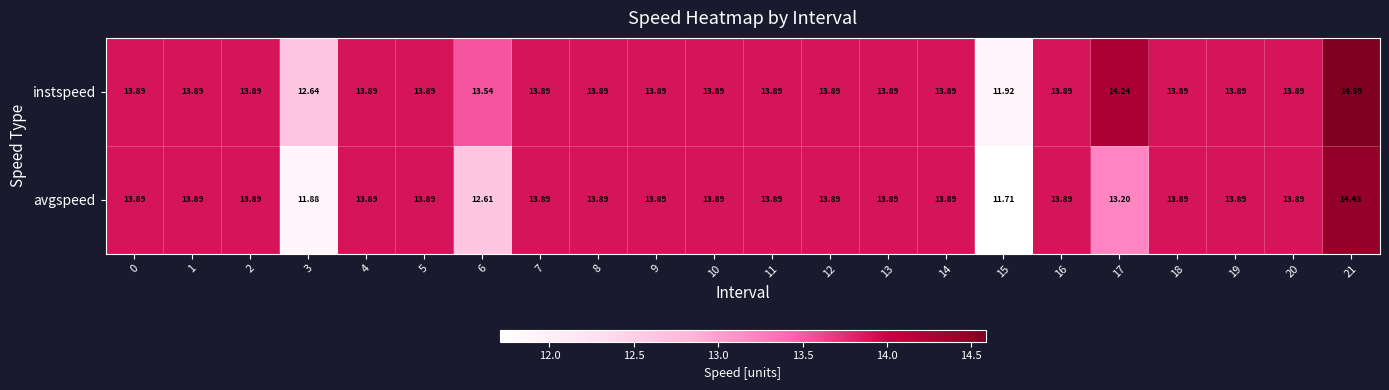

Which series has the largest range (max minus min)?

avgspeed